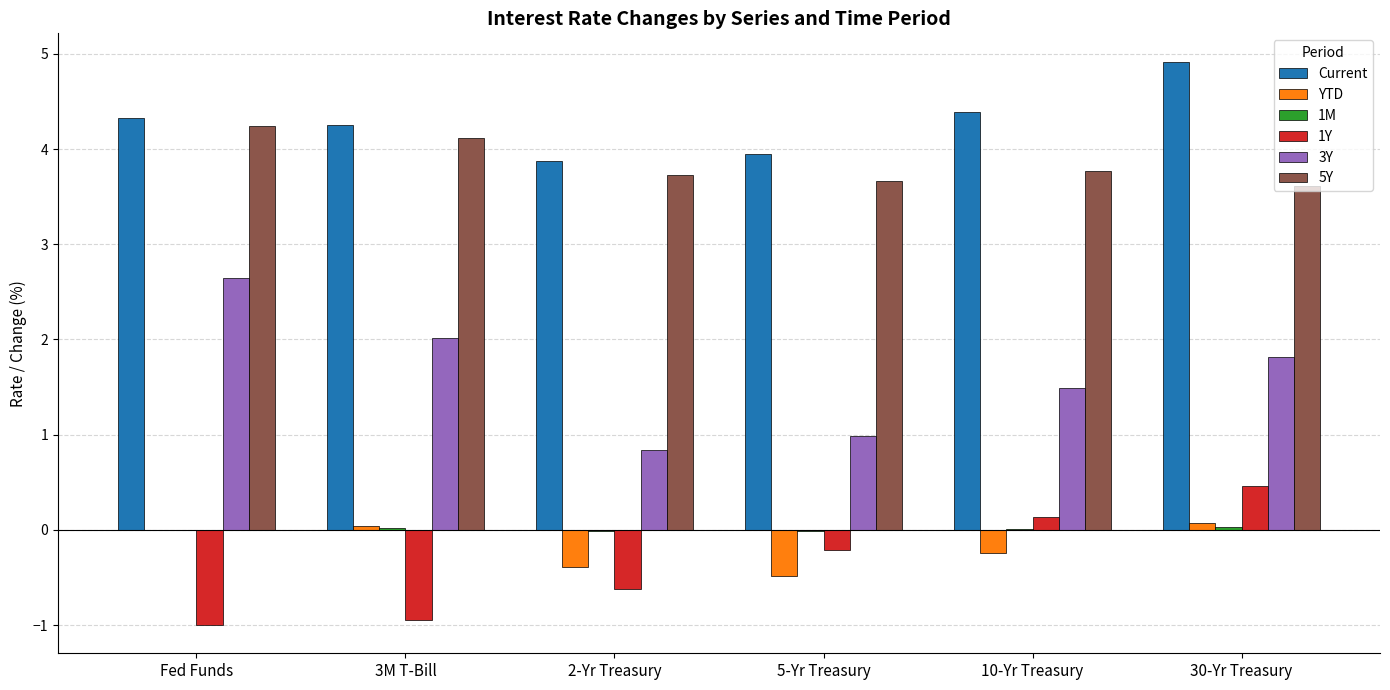

What is the total value across all series at 3M T-Bill?

9.5